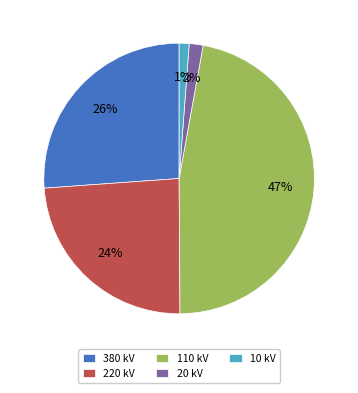

Count the number of slices in the pie.

5